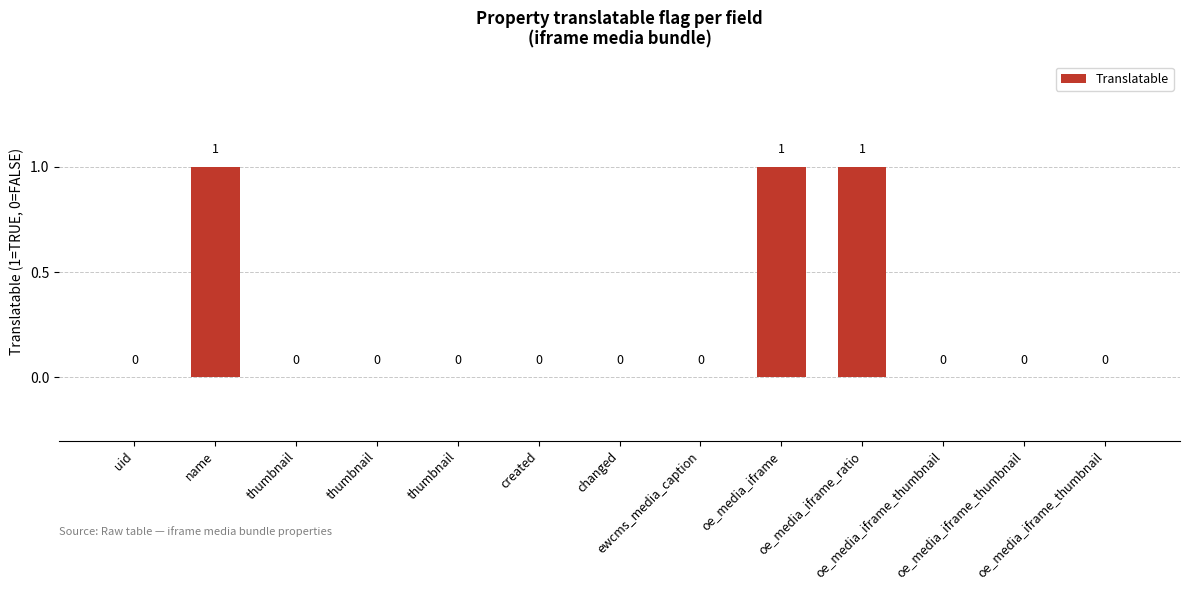

Reading left to right, extract all data points from this chart.

0	1	0	0	0	0	0	0	1	1	0	0	0